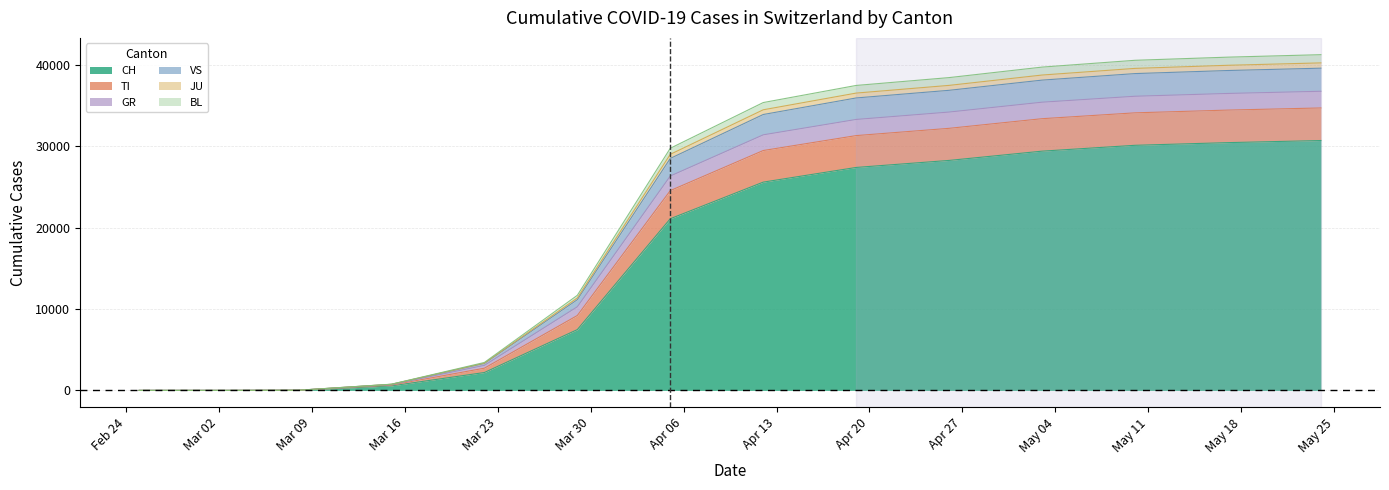

What is the highest value of the CH series?

30713